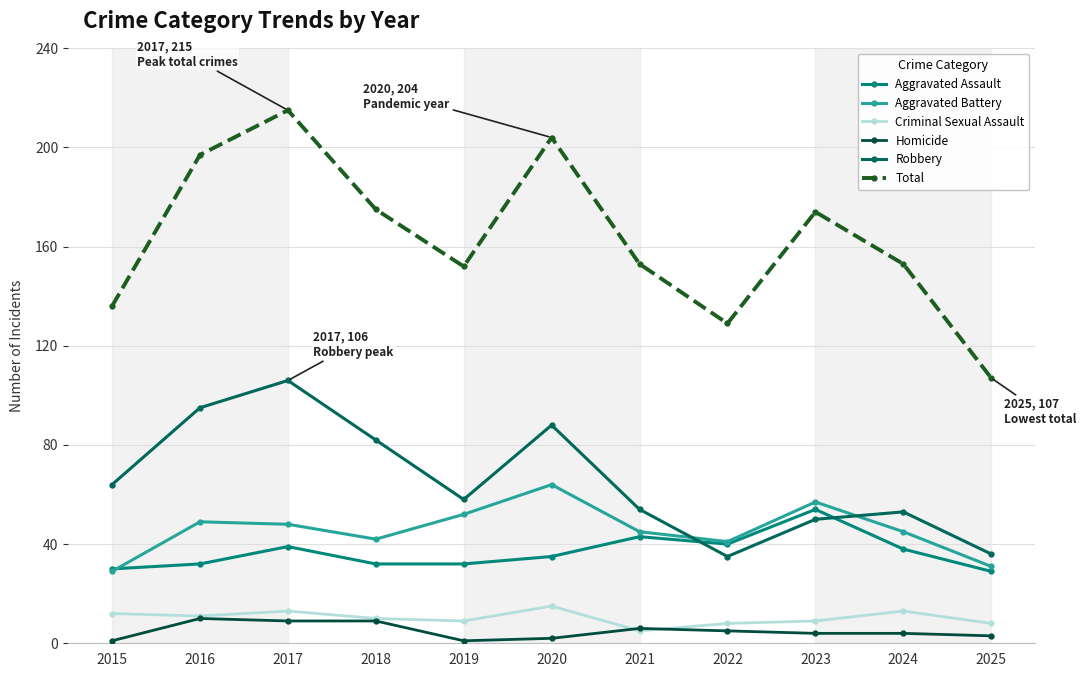

What is the difference between the maximum and second lowest values in the Robbery series?

70